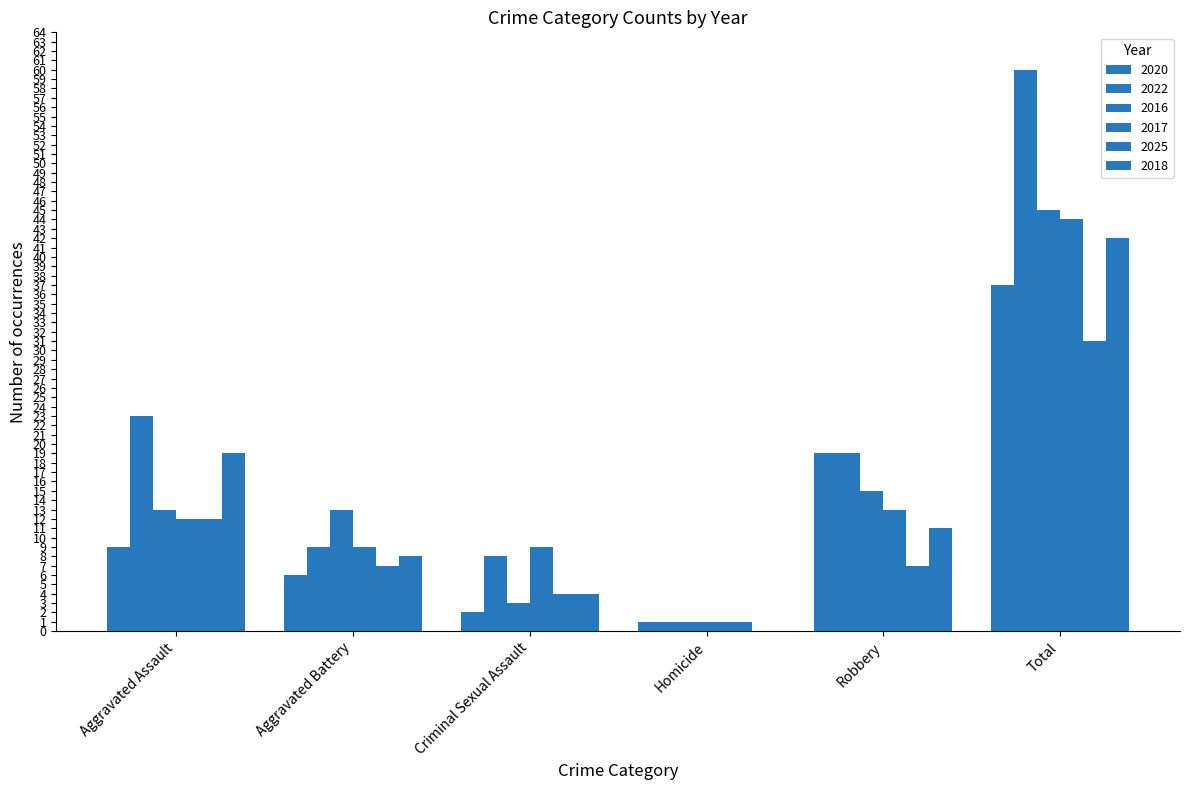

The value of 2022 at Total is 26. True or false?

False